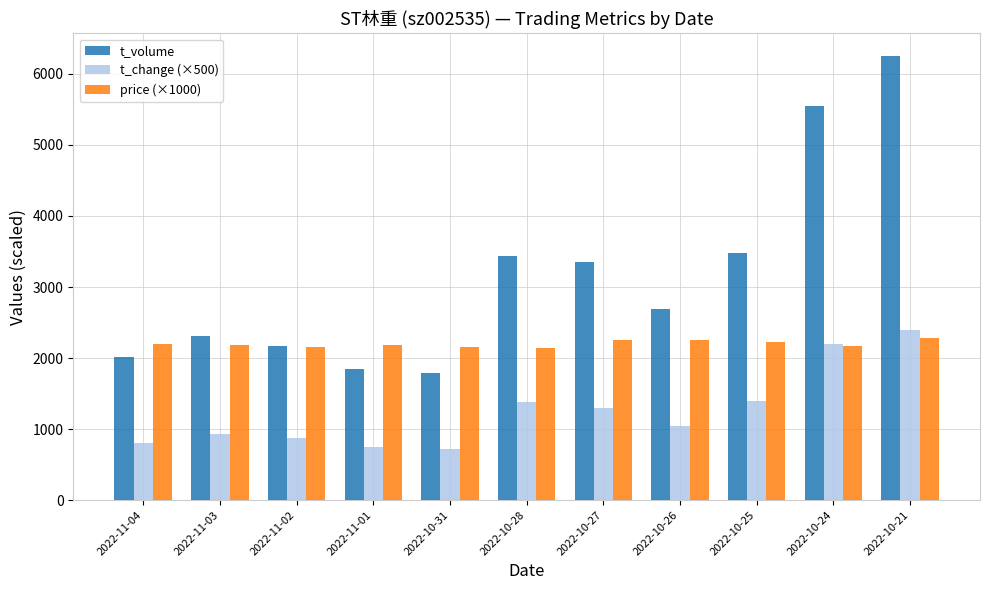

The value of t_change (×500) at 2022-11-04 is 1326. True or false?

False